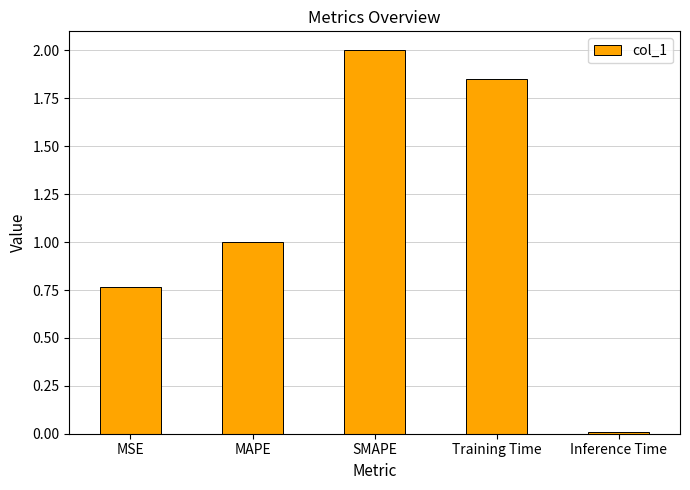

What is the sum of all values?

5.6